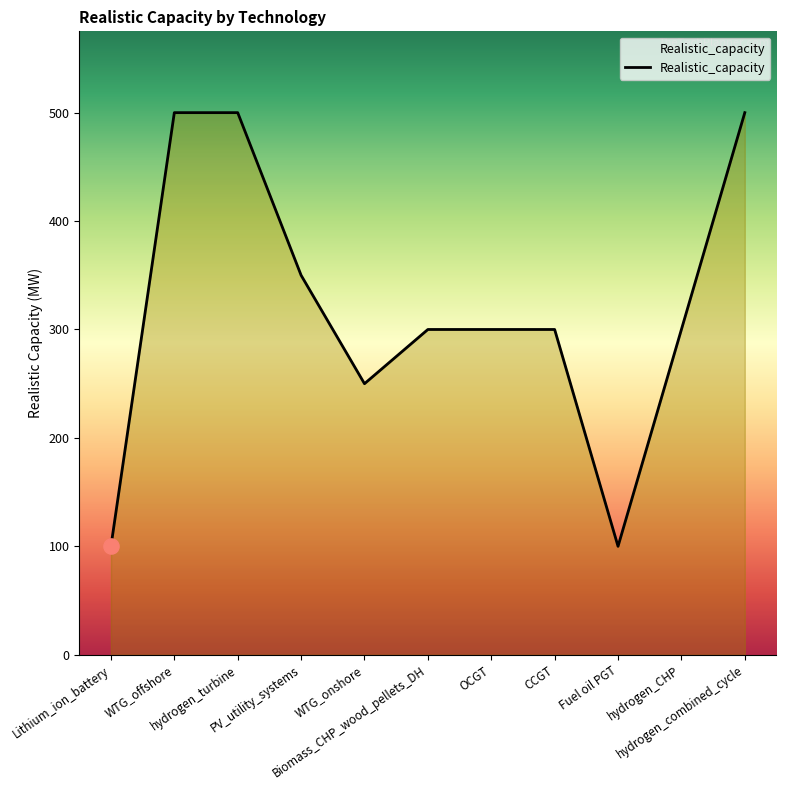

What is the ratio of the value at WTG_offshore to the value at CCGT?

1.7